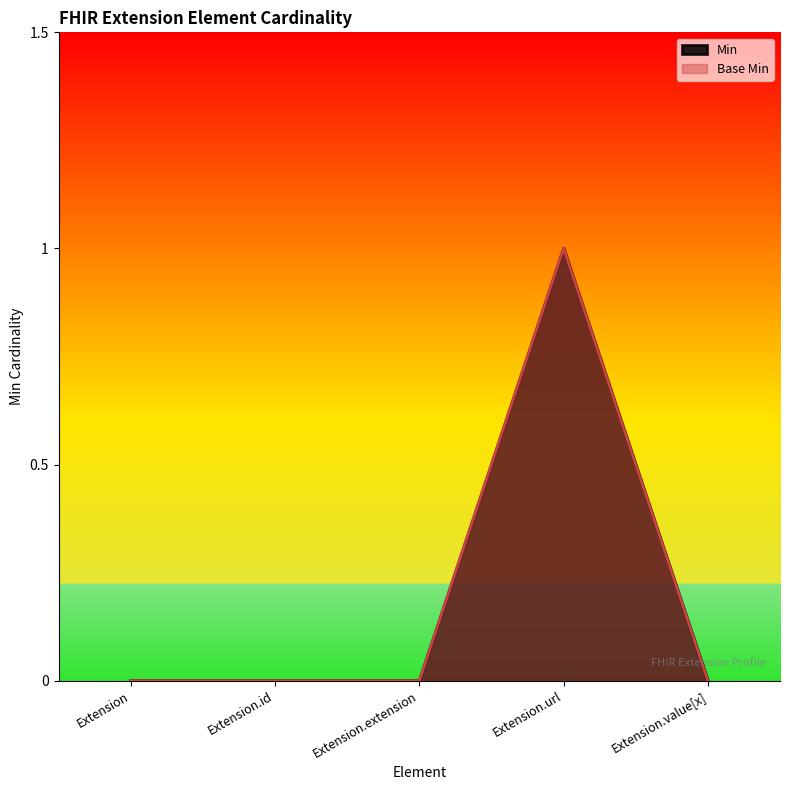

Which series changed the most between Extension and Extension.extension?

Min